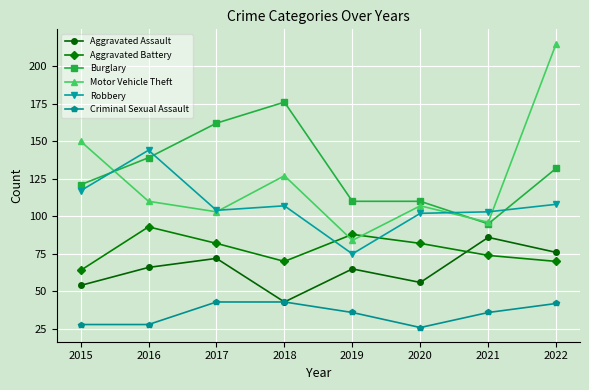

What is the minimum value for Motor Vehicle Theft?

84